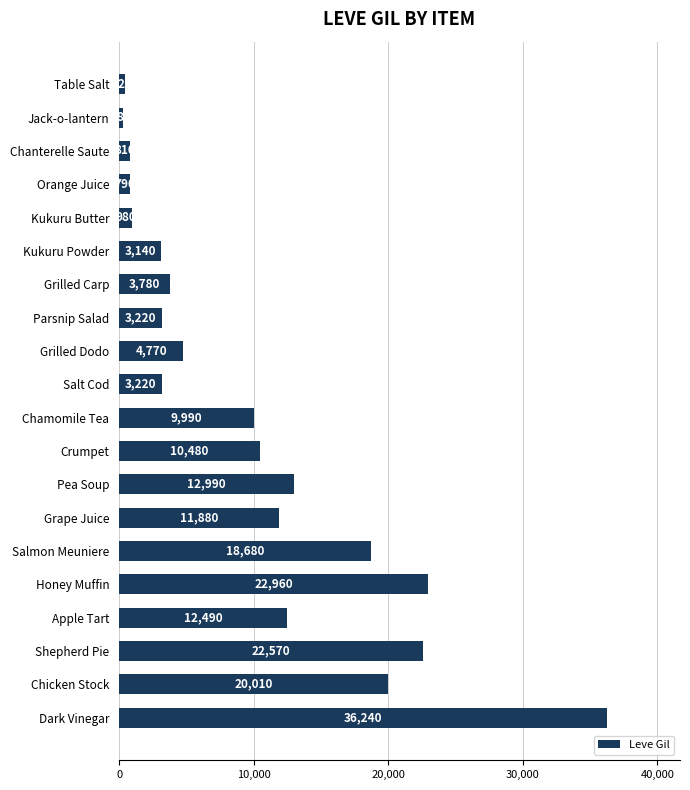

True or false: the data shows 20010 at Chicken Stock.

True